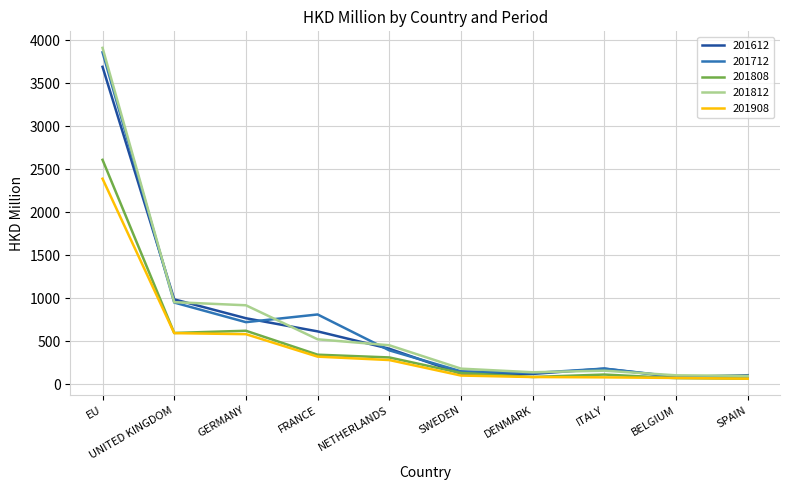

What position from the right is GERMANY?

8